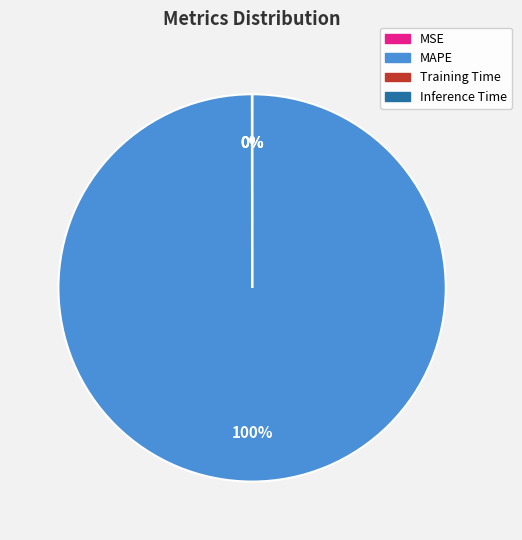

What is the largest slice in the pie chart?

MAPE